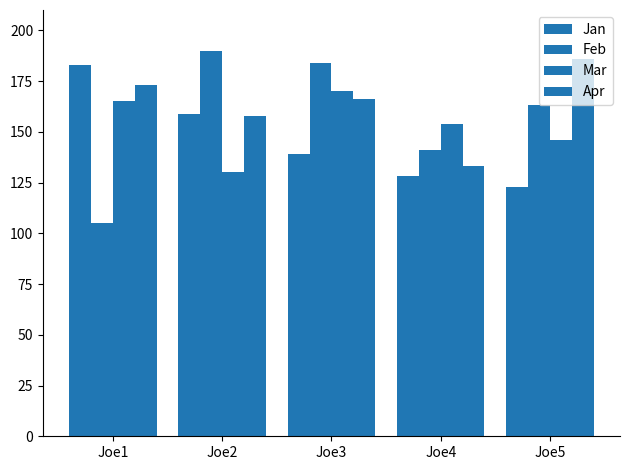

Count the number of data series in this chart.

4